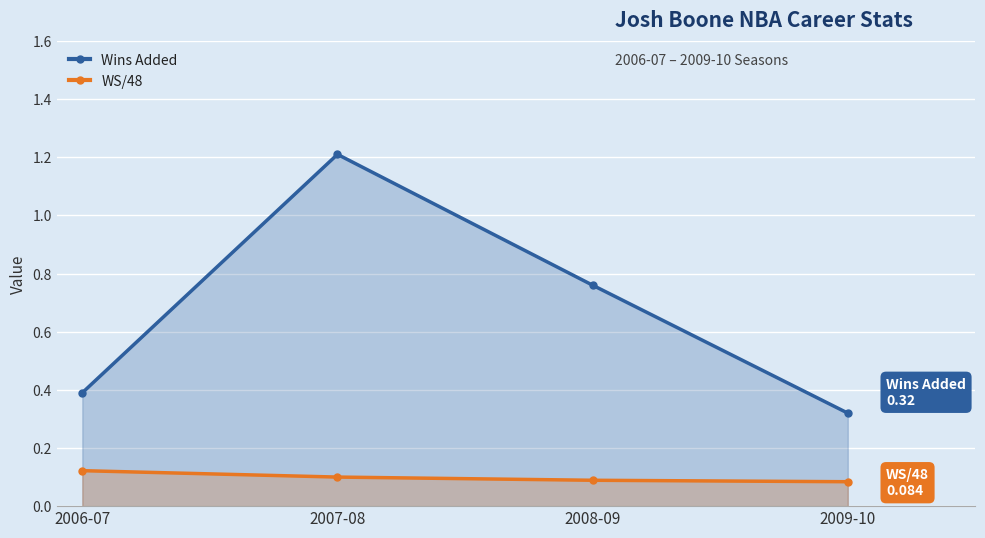

Does the chart display data point markers on the line(s)?

Yes